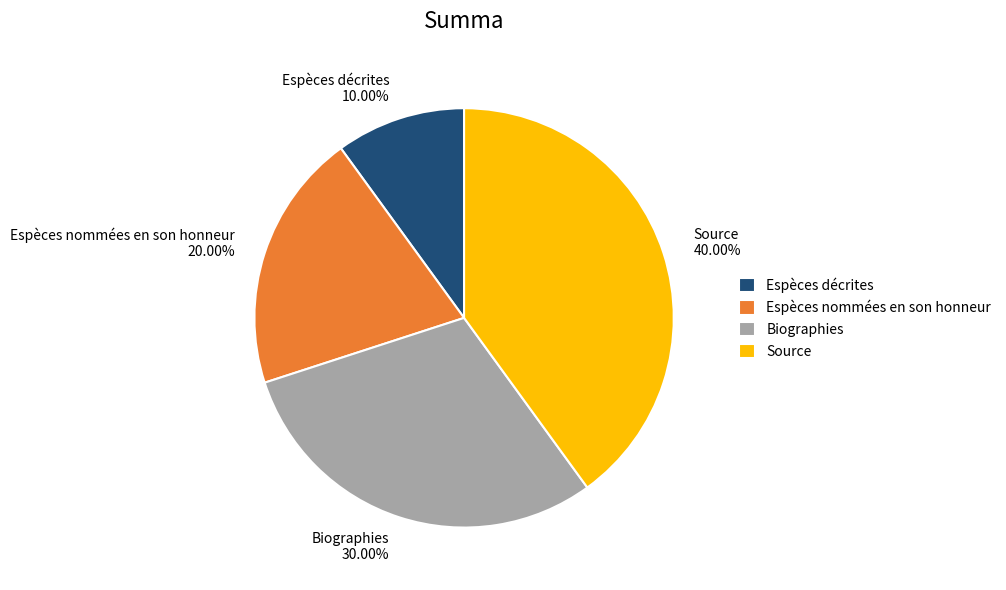

To the nearest percent, what portion does Source represent?

40%